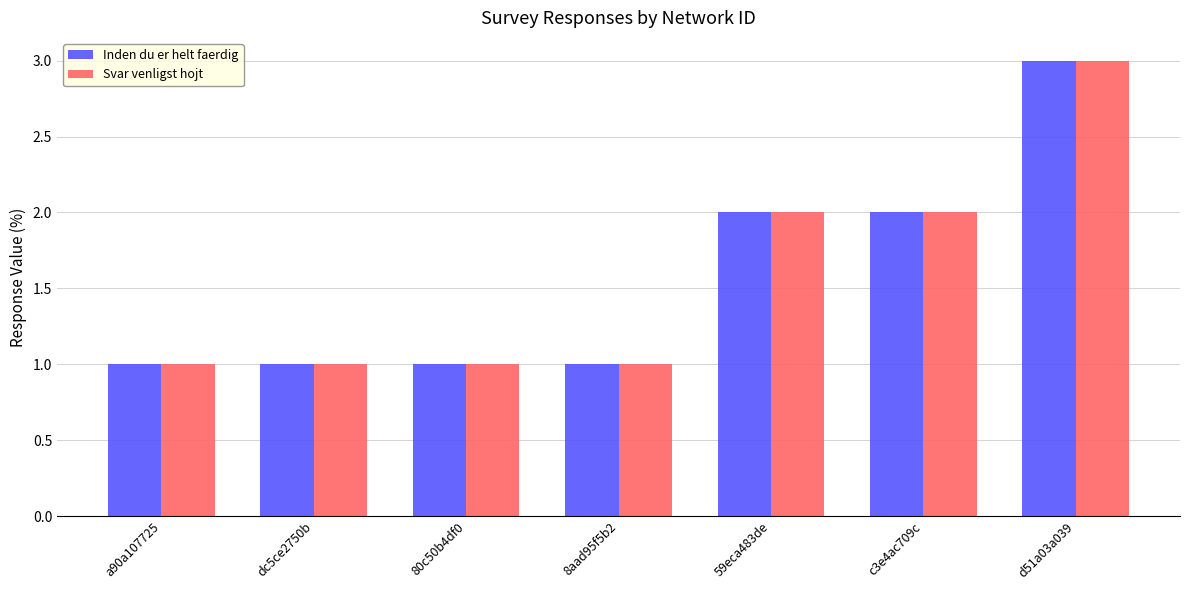

What is the highest value of the Svar venligst hojt series?

3